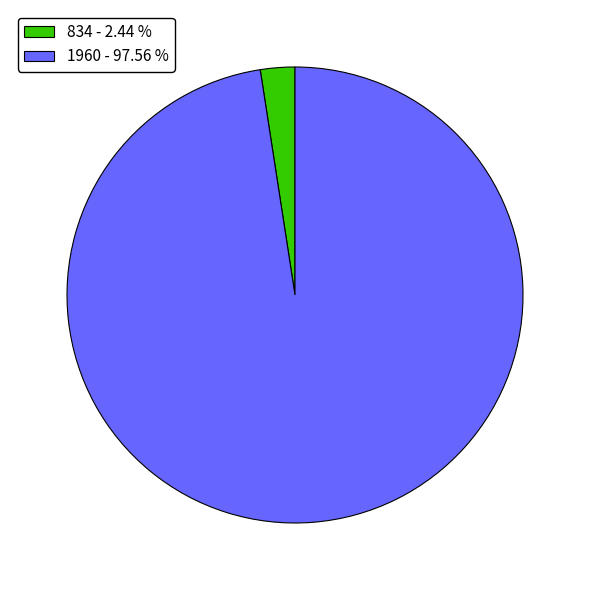

Is there any slice that represents more than half of the pie?

Yes